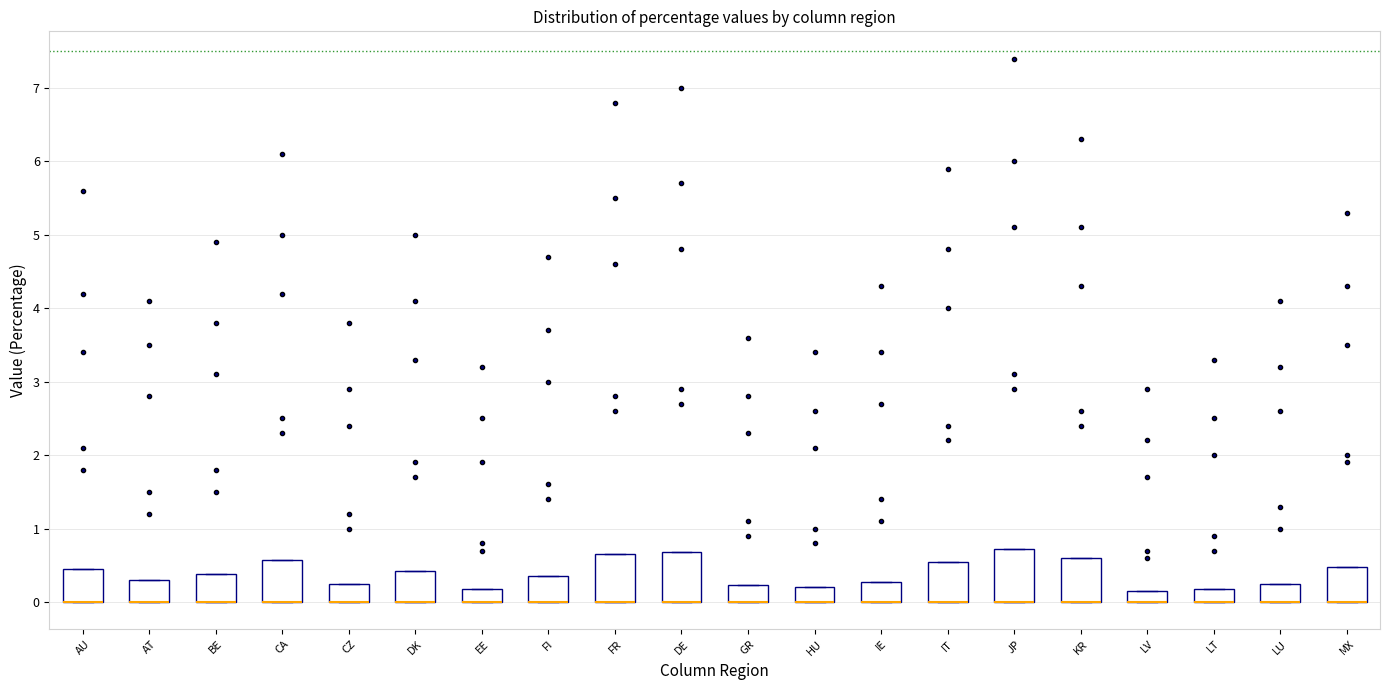

Where is the lower edge of the box for MX on the y-axis? The values are not printed on the chart, so give them approximately, as read against the axis.

0.0